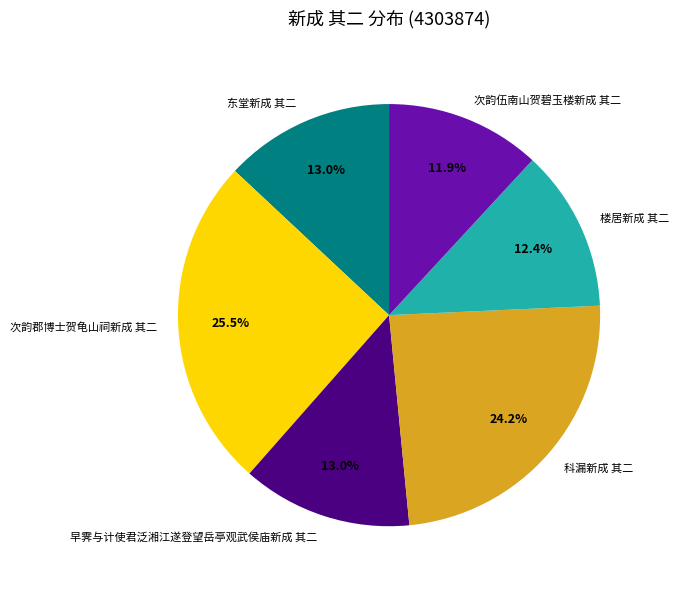

Which has a higher value, 楼居新成 其二 or 次韵郡博士贺龟山祠新成 其二?

次韵郡博士贺龟山祠新成 其二